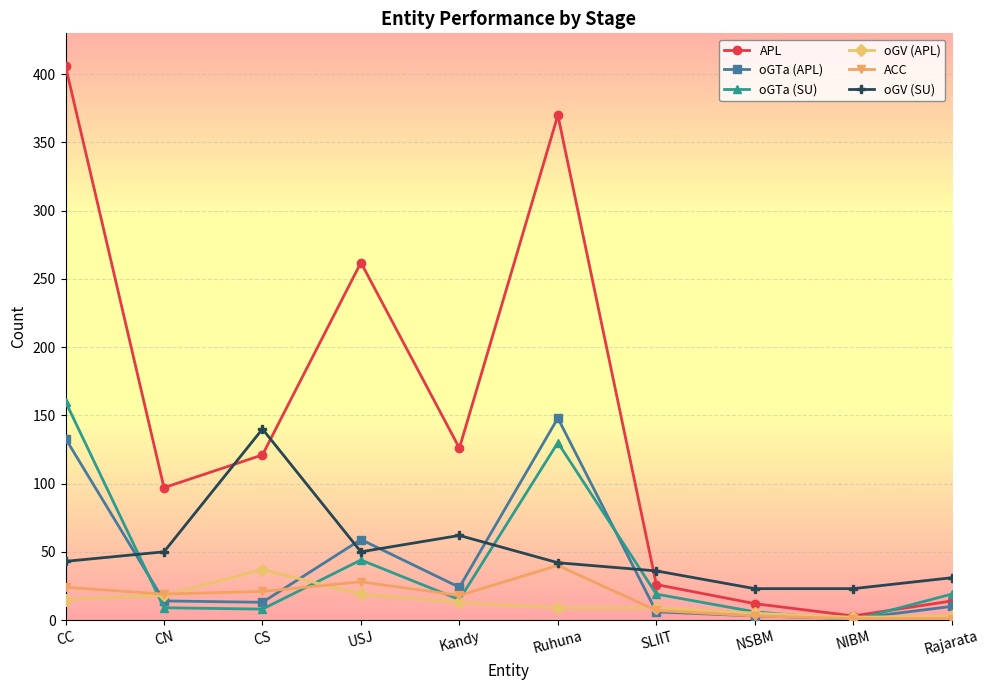

The APL series shows 126 at Kandy. True or false?

True